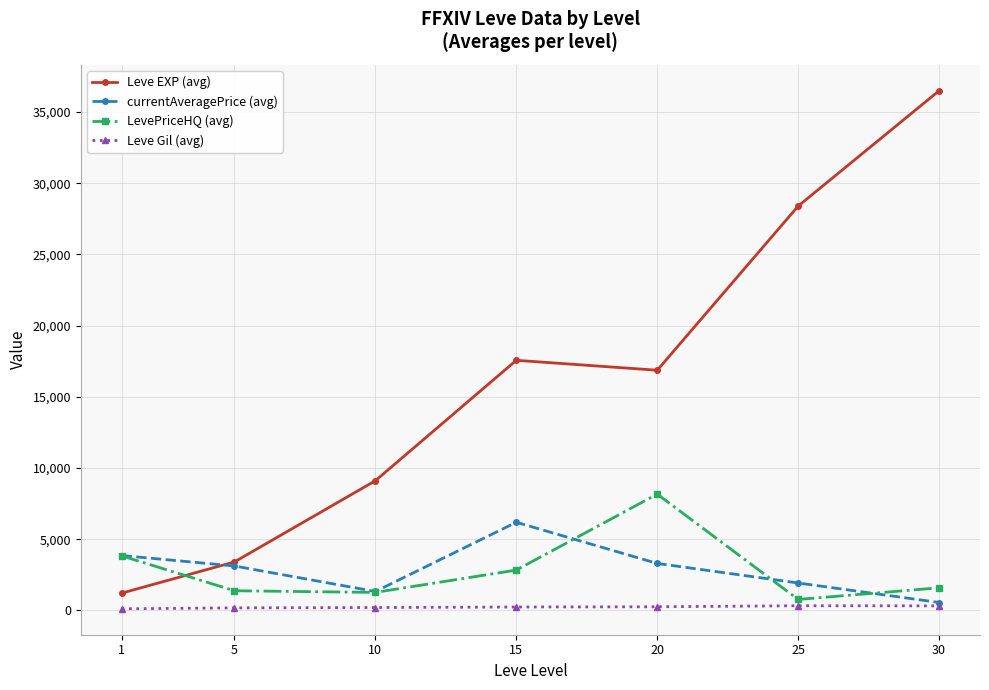

The value of currentAveragePrice (avg) at 5 is 1505.4. True or false?

False